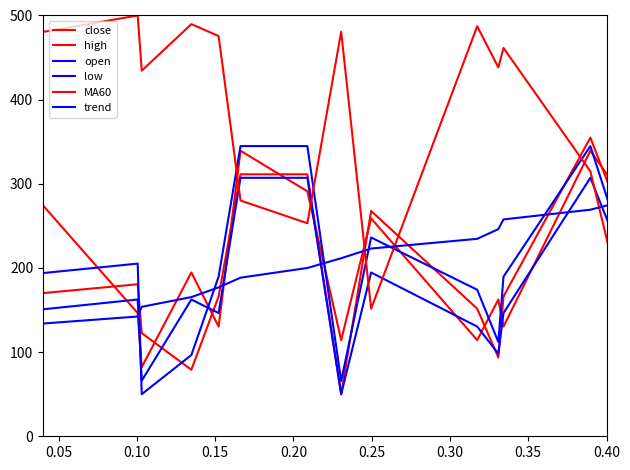

How many lines are shown in the chart?

6